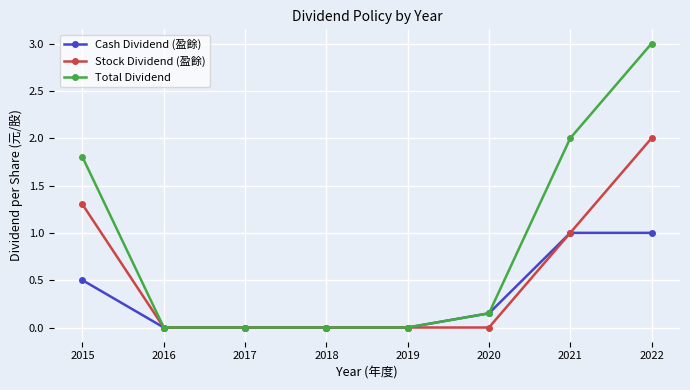

What is the value of the Cash Dividend (盈餘) point at the 8th from the left?

1.0